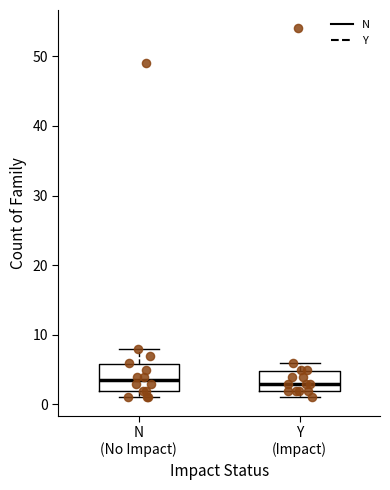

Where does the median line of the box for N (No Impact) sit on the y-axis? The values are not printed on the chart, so give them approximately, as read against the axis.

4